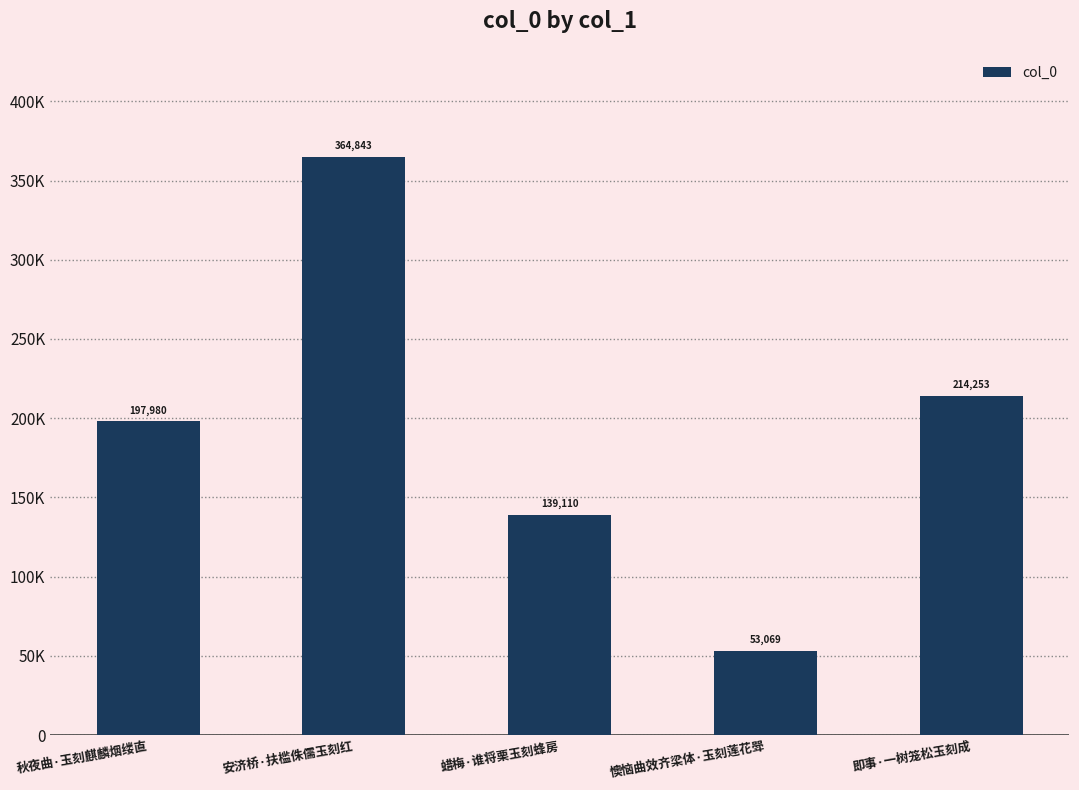

The value at 秋夜曲·玉刻麒麟烟缕直 is 197980. True or false?

True